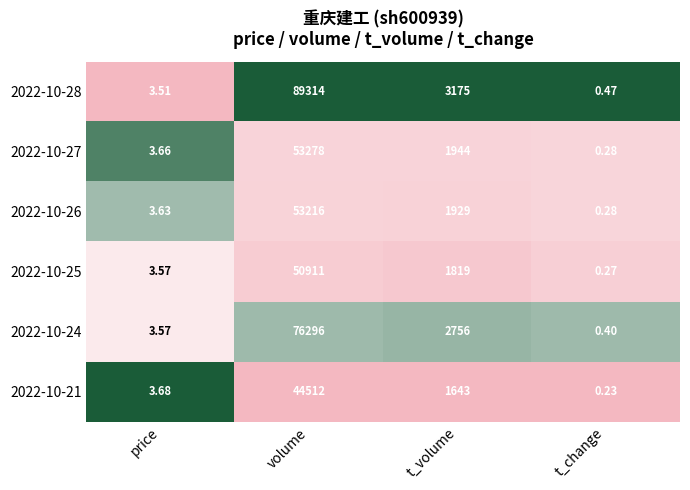

Which series changed the most between price and t_change?

2022-10-21